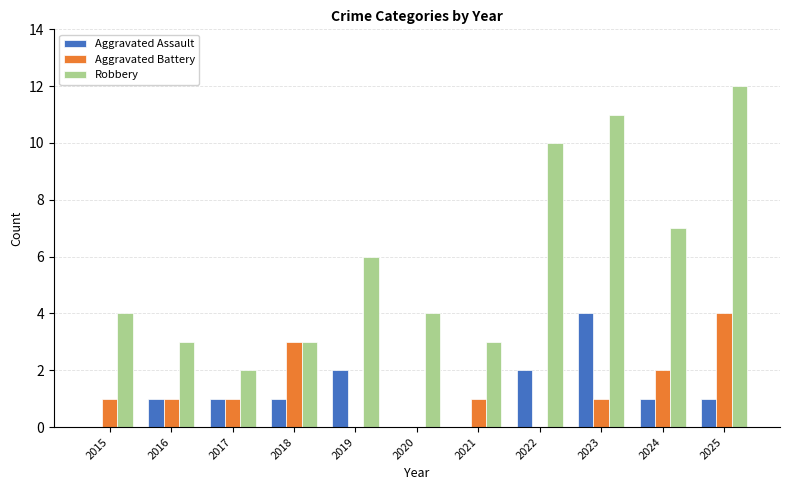

Reading left to right, extract all data points from this chart.

Aggravated Assault: 2015=0	2016=1	2017=1	2018=1	2019=2	2020=0	2021=0	2022=2	2023=4	2024=1	2025=1
Aggravated Battery: 2015=1	2016=1	2017=1	2018=3	2019=0	2020=0	2021=1	2022=0	2023=1	2024=2	2025=4
Robbery: 2015=4	2016=3	2017=2	2018=3	2019=6	2020=4	2021=3	2022=10	2023=11	2024=7	2025=12